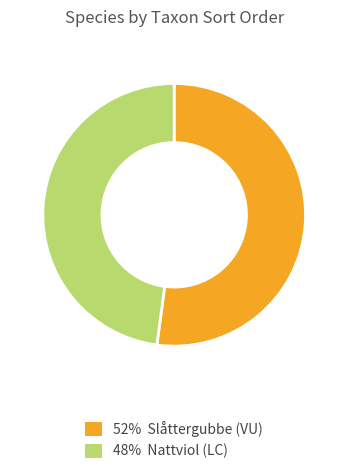

Does any single category account for the majority?

Yes